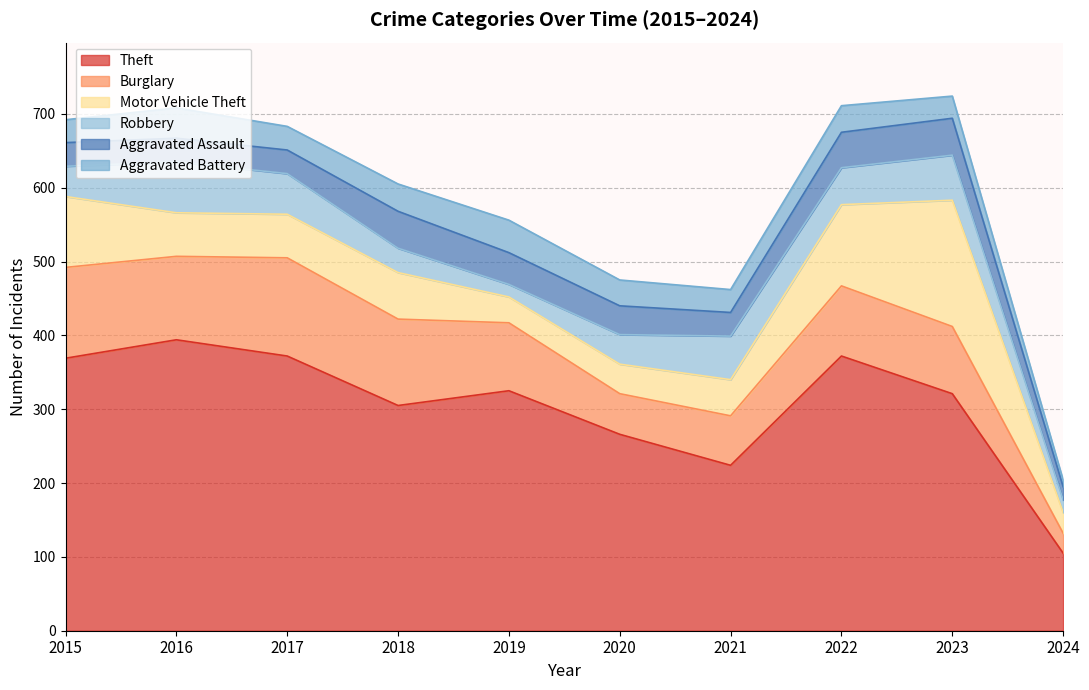

What are all the series names shown in the legend?

Theft, Burglary, Motor Vehicle Theft, Robbery, Aggravated Assault, Aggravated Battery